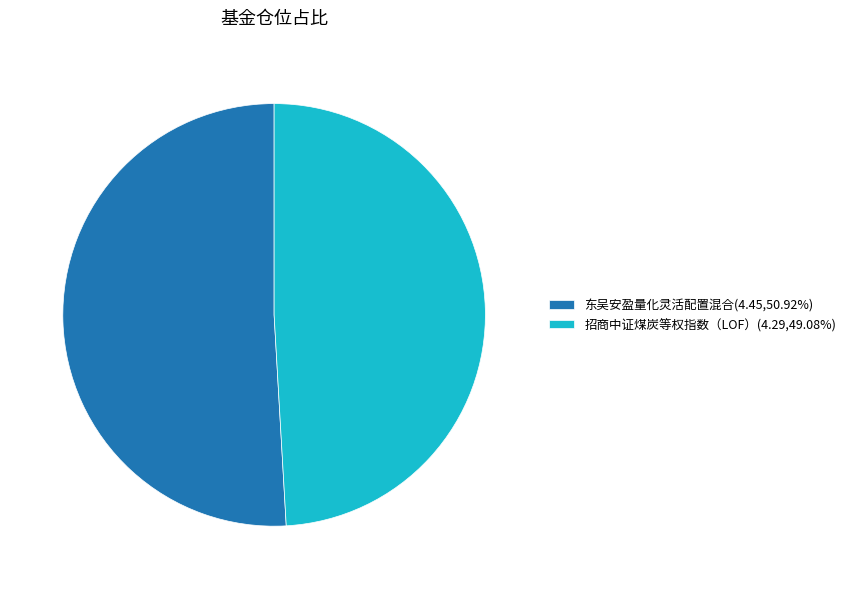

How many segments does this pie chart have?

2